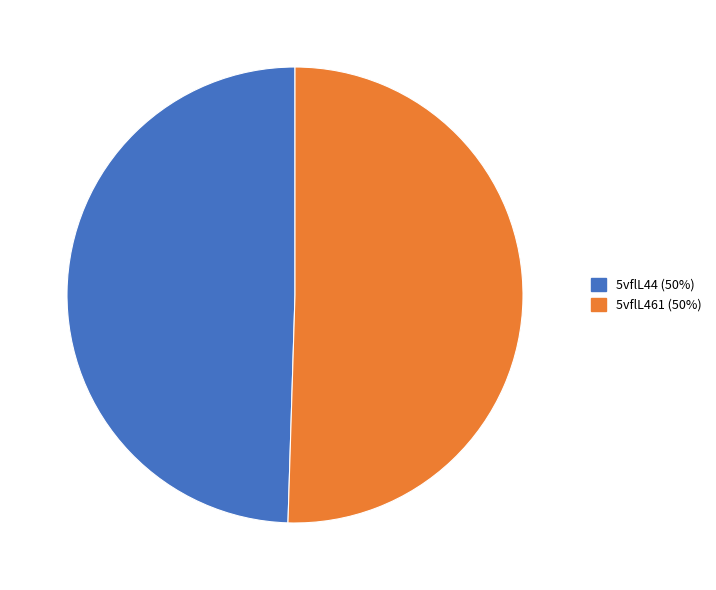

Is the sum of 5vflL461 and 5vflL44 greater than half?

Yes